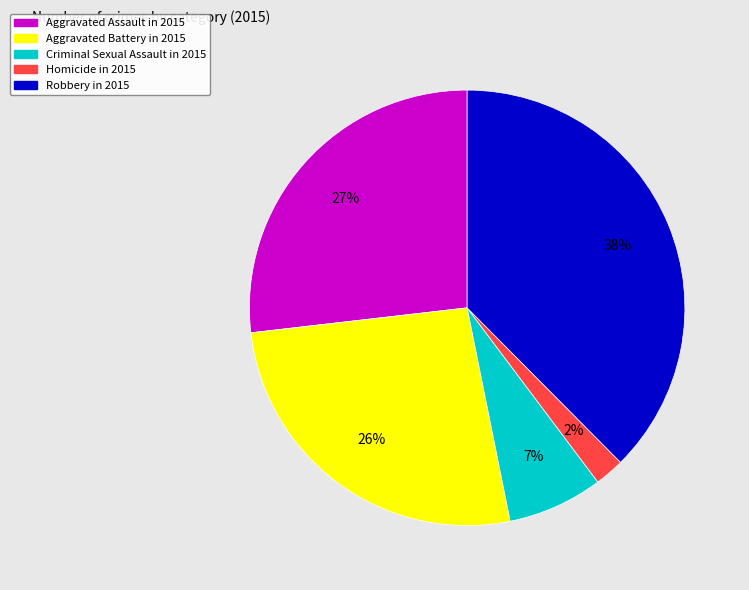

To the nearest percent, what is the combined percentage of Criminal Sexual Assault and Homicide?

9%